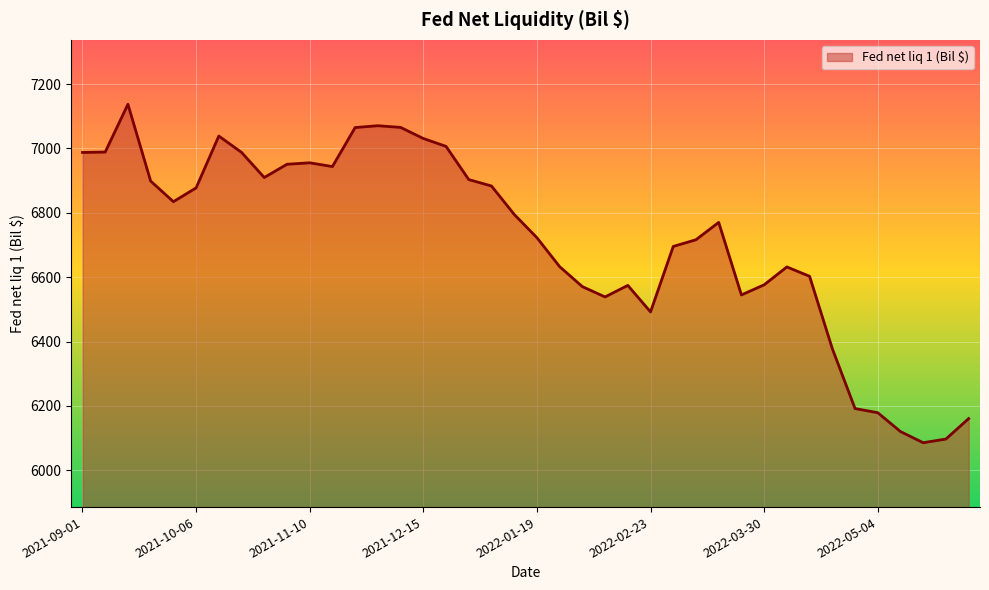

What is the difference between the maximum and minimum values?

1051.5